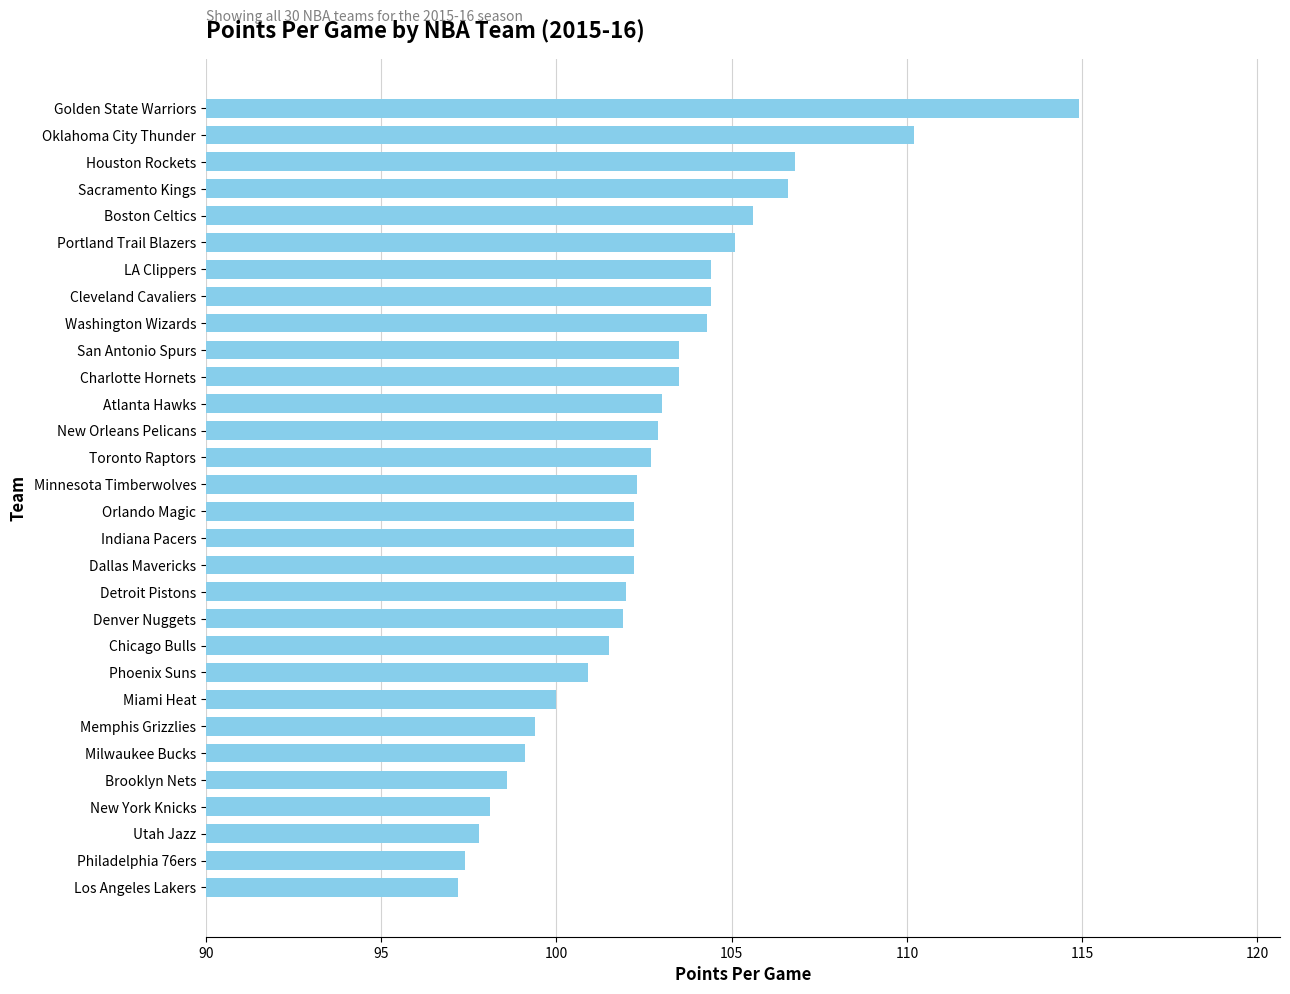

What is the ratio of the value at Dallas Mavericks to the value at Utah Jazz?

1.0